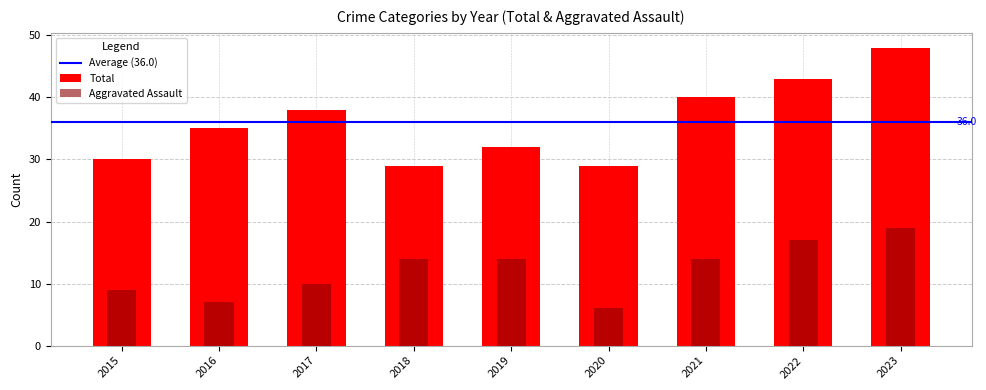

What is the sum of the Total values at 2019 and 2017?

70